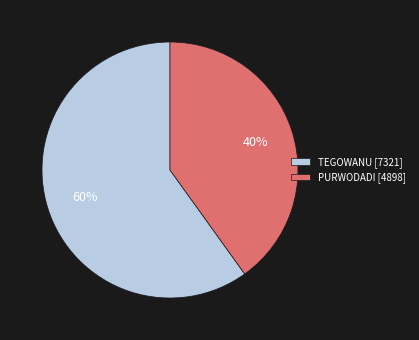

Do TEGOWANU [7321] and PURWODADI [4898] together represent more than half of the pie?

Yes